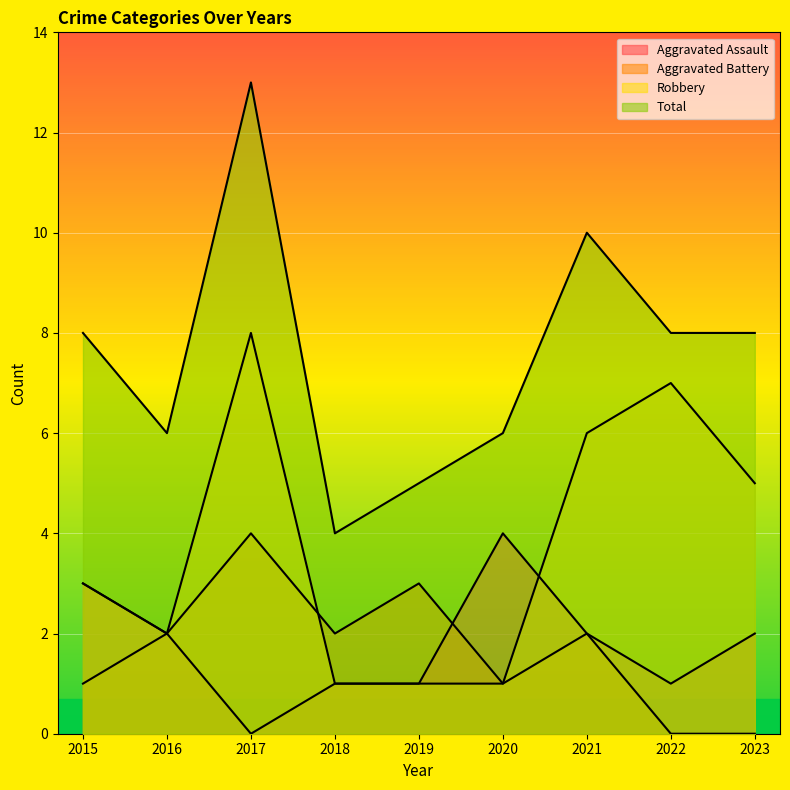

Reading left to right, list all the values displayed in this chart.

Aggravated Assault: 2015=3	2016=2	2017=0	2018=1	2019=1	2020=4	2021=2	2022=1	2023=2
Aggravated Battery: 2015=1	2016=2	2017=4	2018=2	2019=3	2020=1	2021=2	2022=0	2023=0
Robbery: 2015=3	2016=2	2017=8	2018=1	2019=1	2020=1	2021=6	2022=7	2023=5
Total: 2015=8	2016=6	2017=13	2018=4	2019=5	2020=6	2021=10	2022=8	2023=8